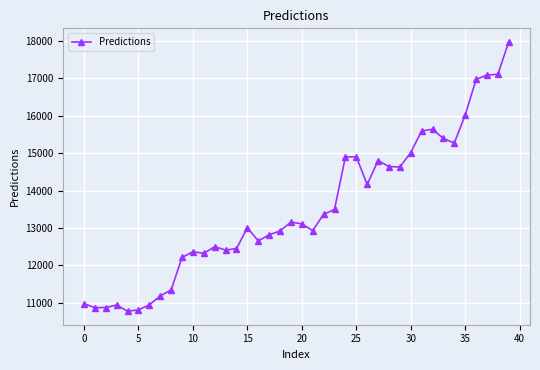

How many values are below 13111?

20